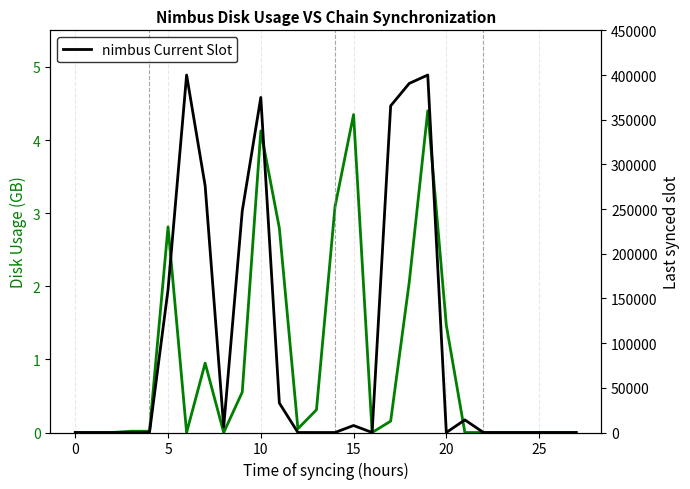

List the series in order of their overall mean, highest first.

nimbus Current Slot, Disk Usage (GB)